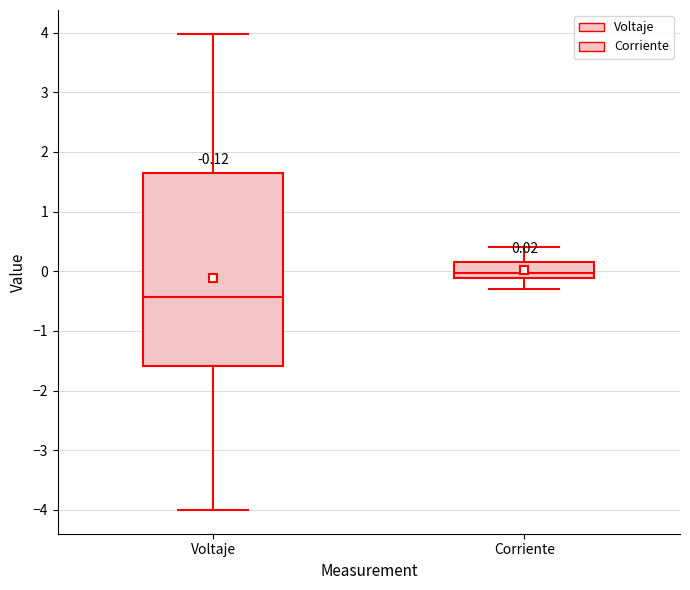

Which box is the tallest, from its lower edge to its upper edge?

Voltaje